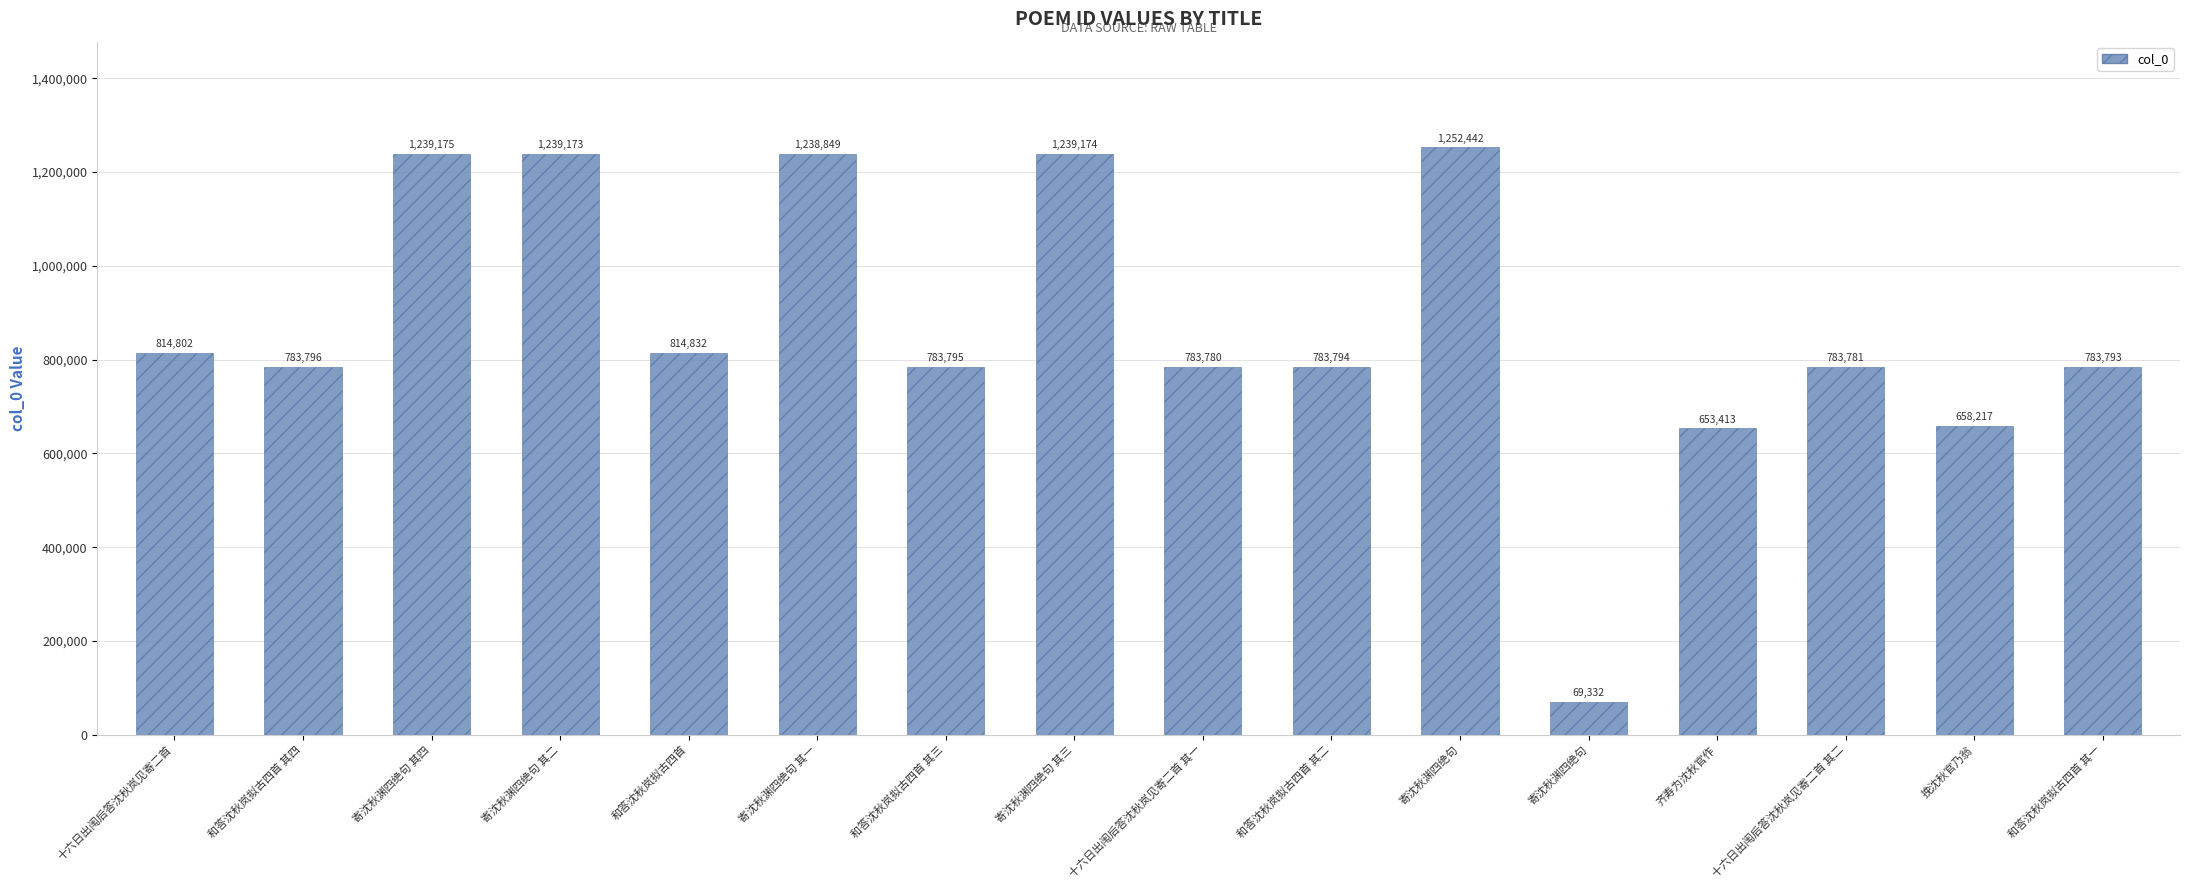

What is the label of the 5th bar from the right?

寄沈秋渊四绝句